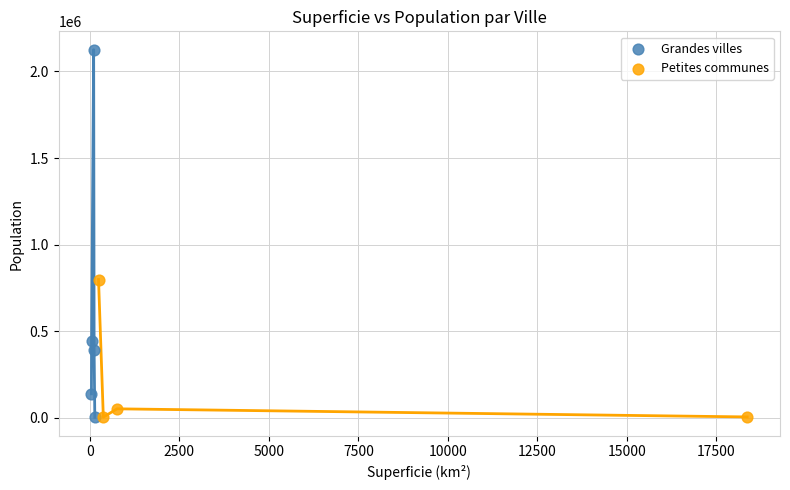

Which series has the largest Y range (max minus min)?

Grandes villes